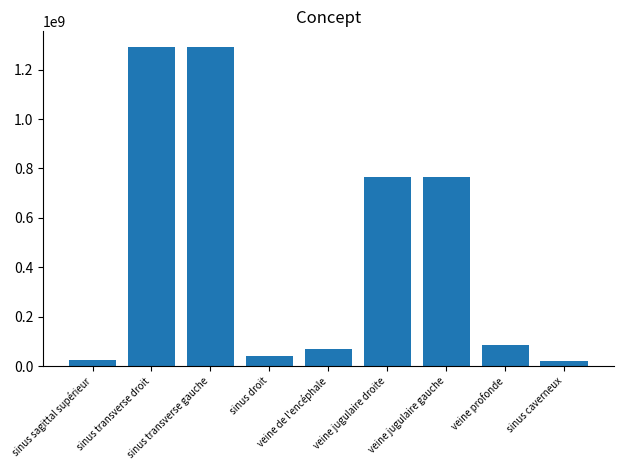

What is the average value?

483011561